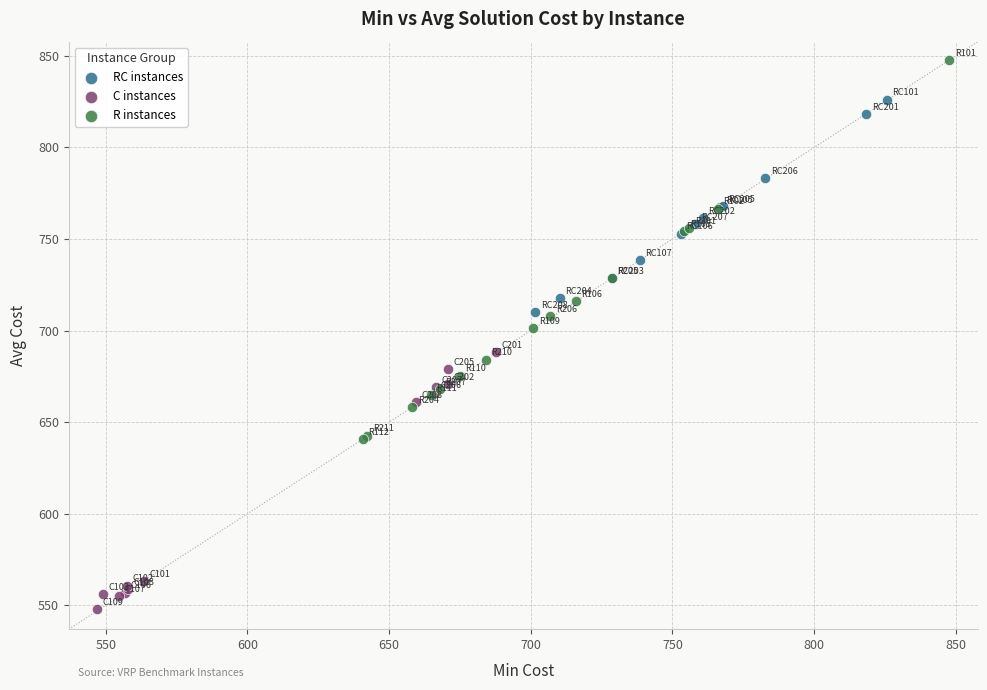

Which series has the largest Y range (max minus min)?

R instances